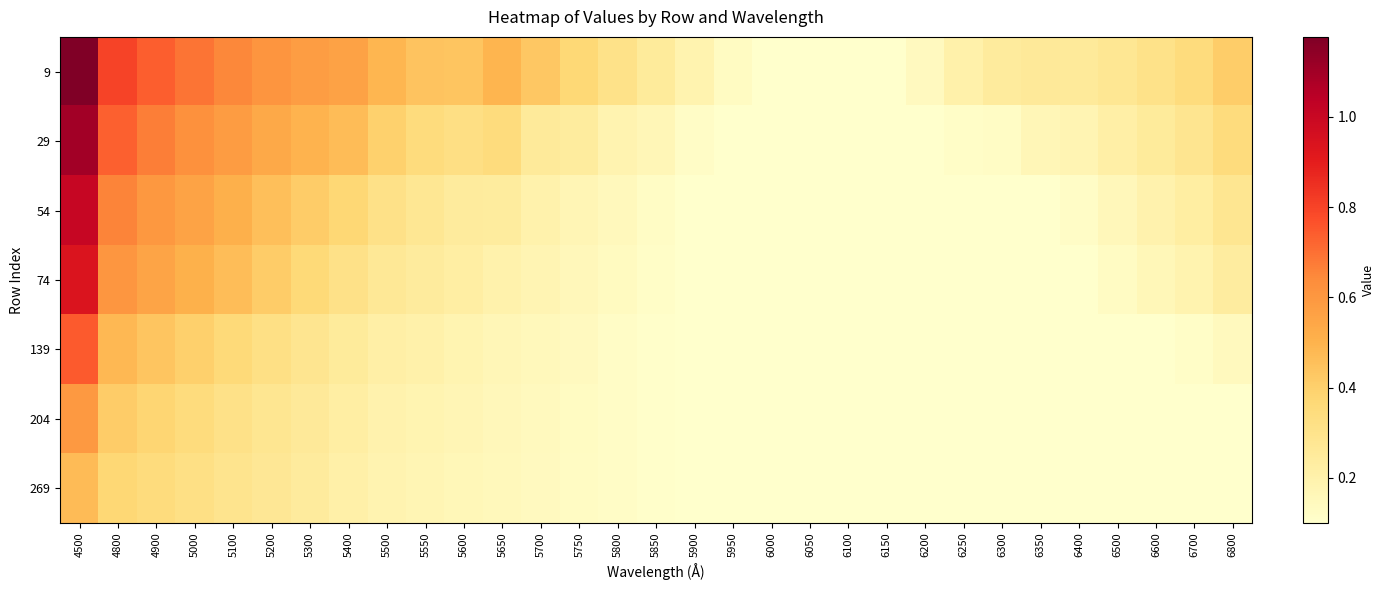

What is the smallest value displayed?

0.1